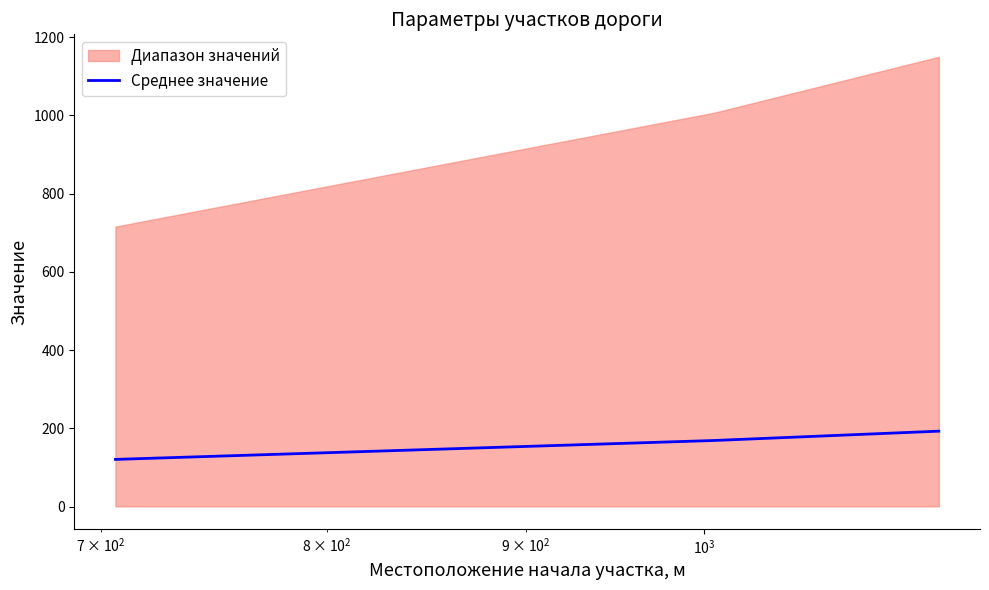

What is the value of the 3rd point from the left?

193.2